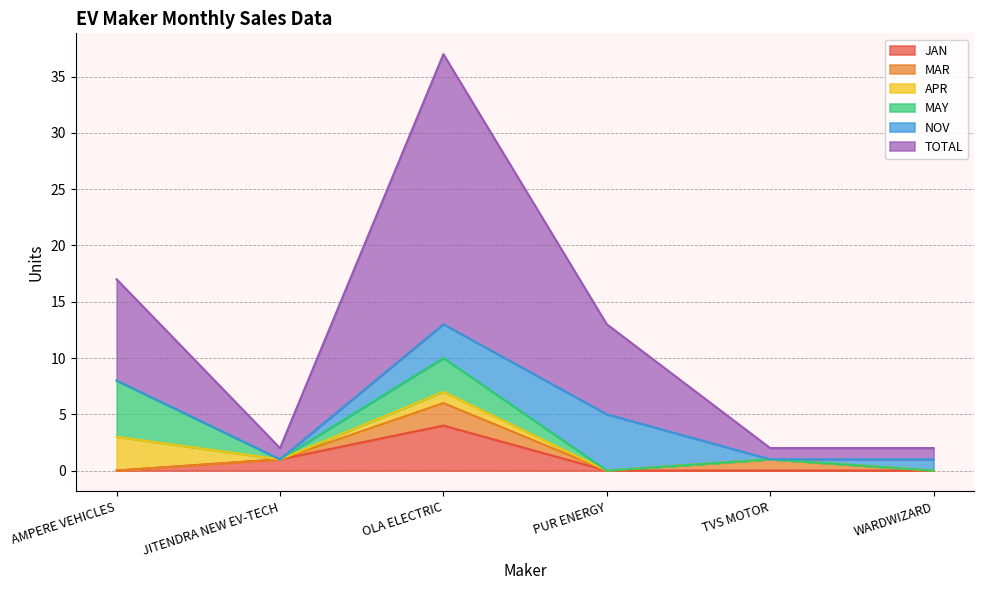

What are all the series names shown in the legend?

JAN, MAR, APR, MAY, NOV, TOTAL